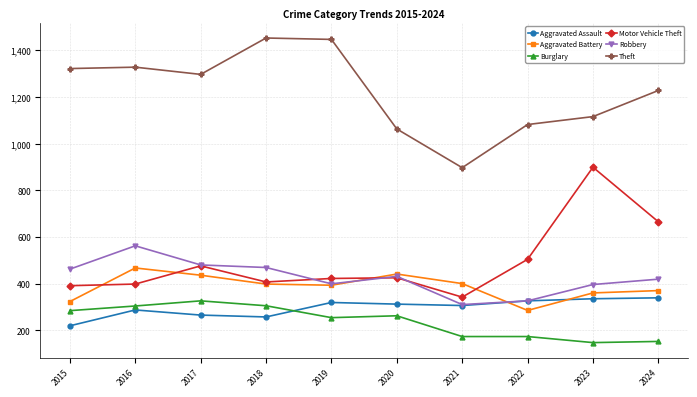

The Robbery series shows 462 at 2015. True or false?

True